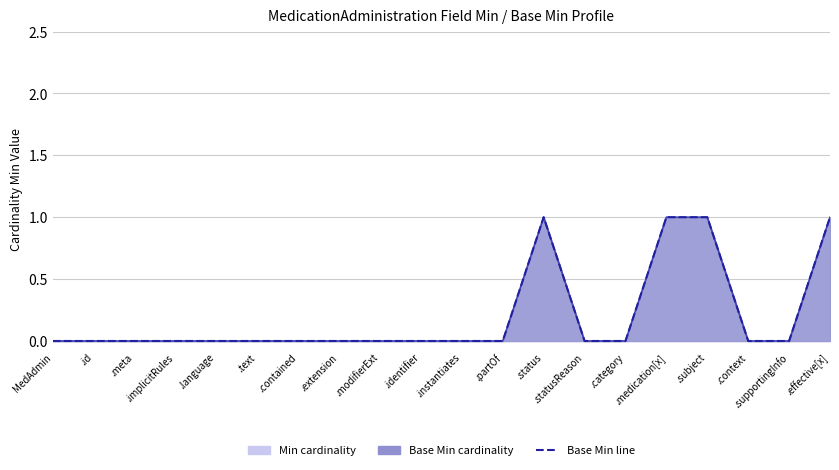

Reading left to right, list all the values displayed in this chart.

Min: 0	0	0	0	0	0	0	0	0	0	0	0	1	0	0	1	1	0	0	1
Base Min: 0	0	0	0	0	0	0	0	0	0	0	0	1	0	0	1	1	0	0	1